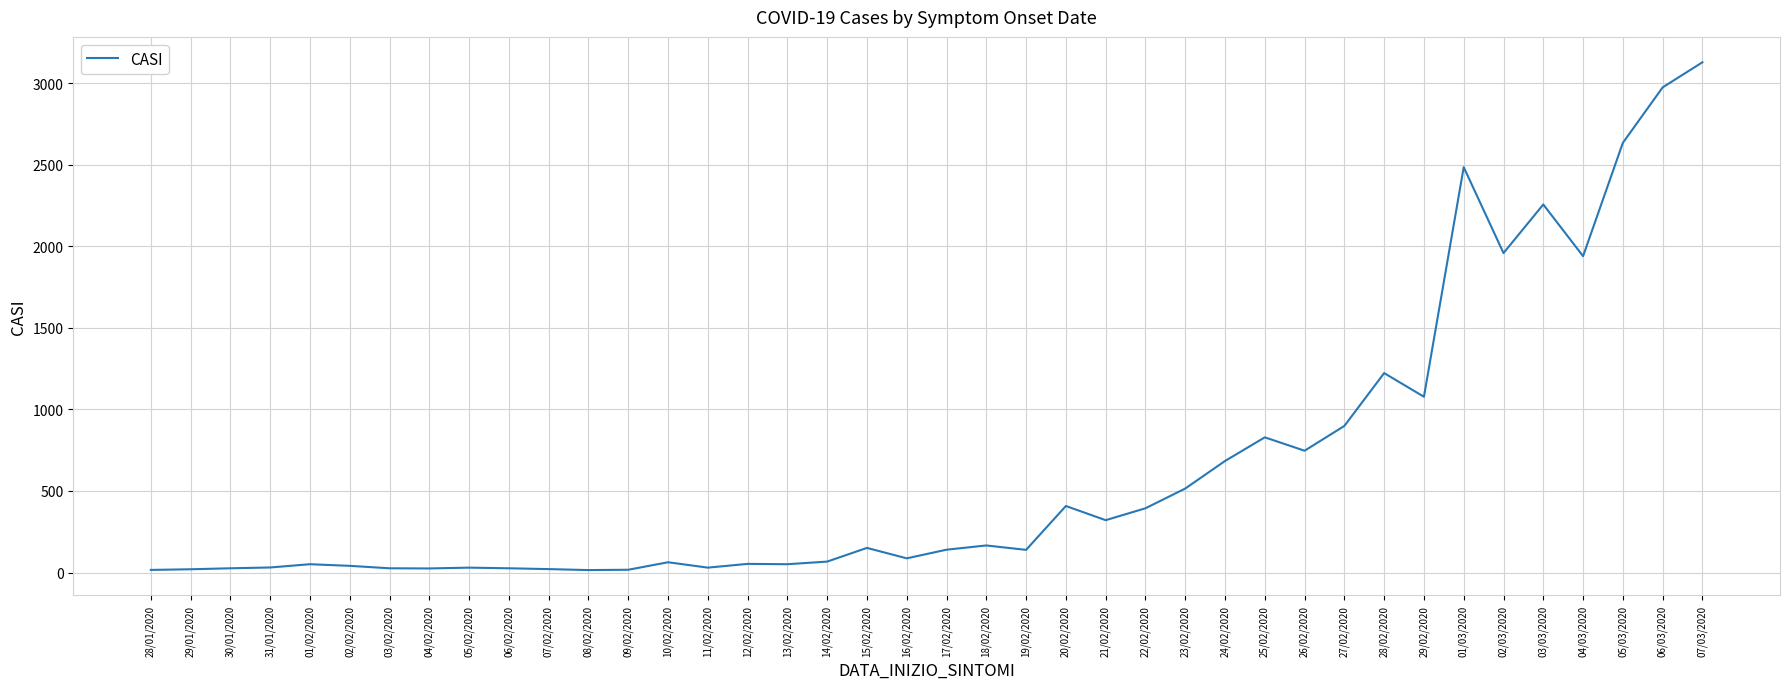

At which label is the value closest to 1572?

28/02/2020